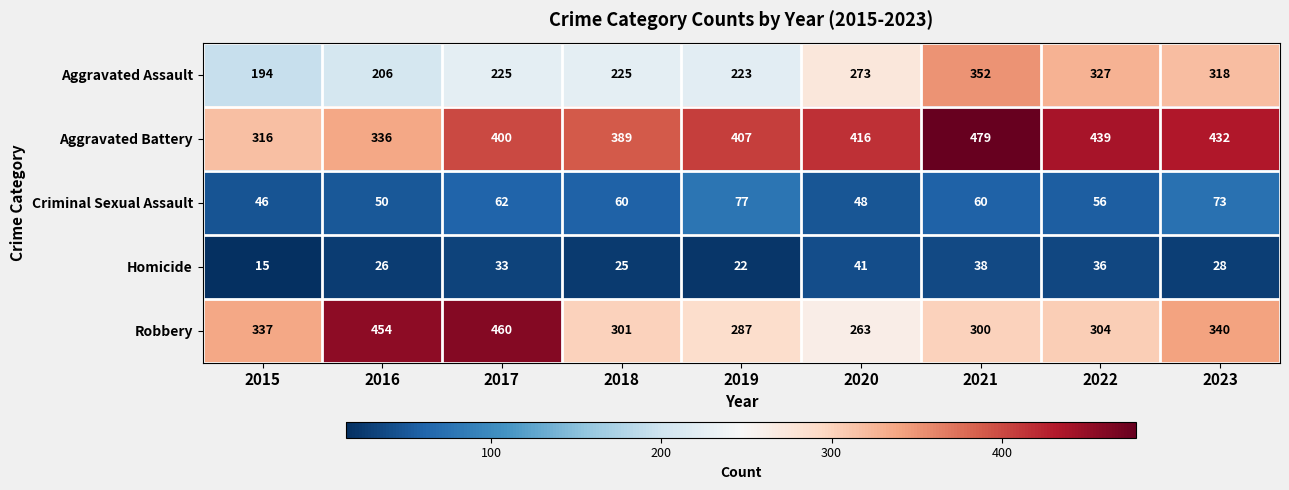

What is the minimum value for Robbery?

263